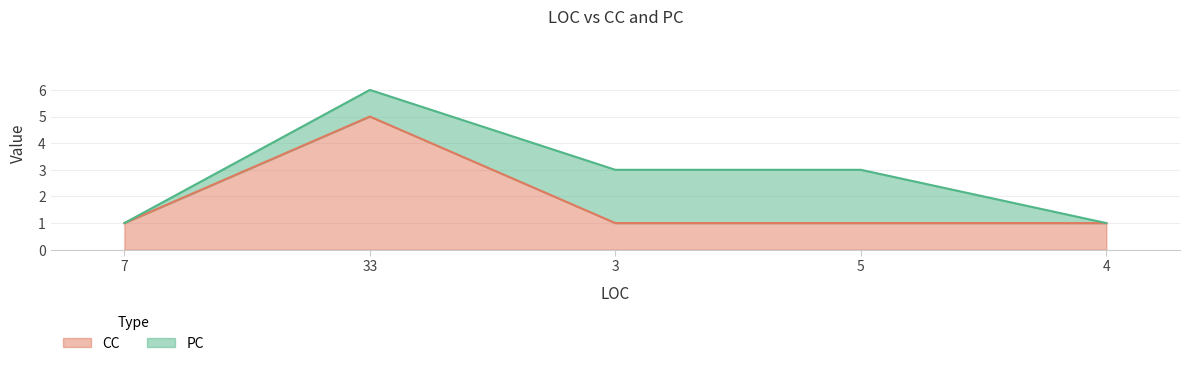

True or false: there are more than 0 points higher than both neighbors.

True